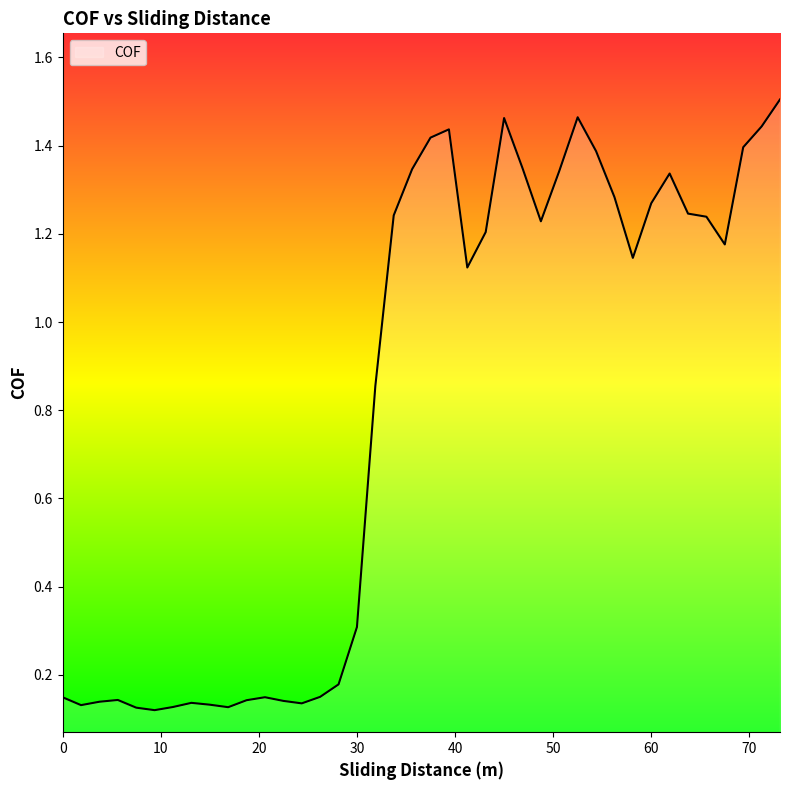

True or false: the data has more than 1 interior local peaks.

True